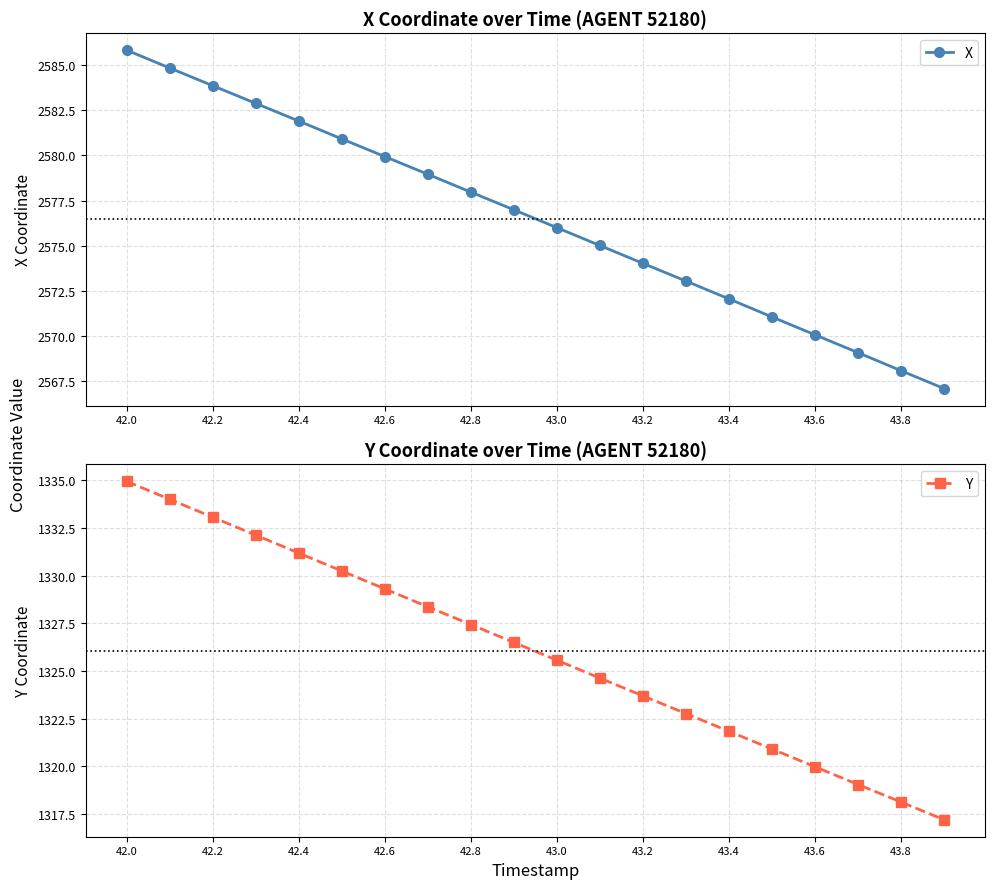

The value of X at 42.2 is 2583.9. True or false?

True